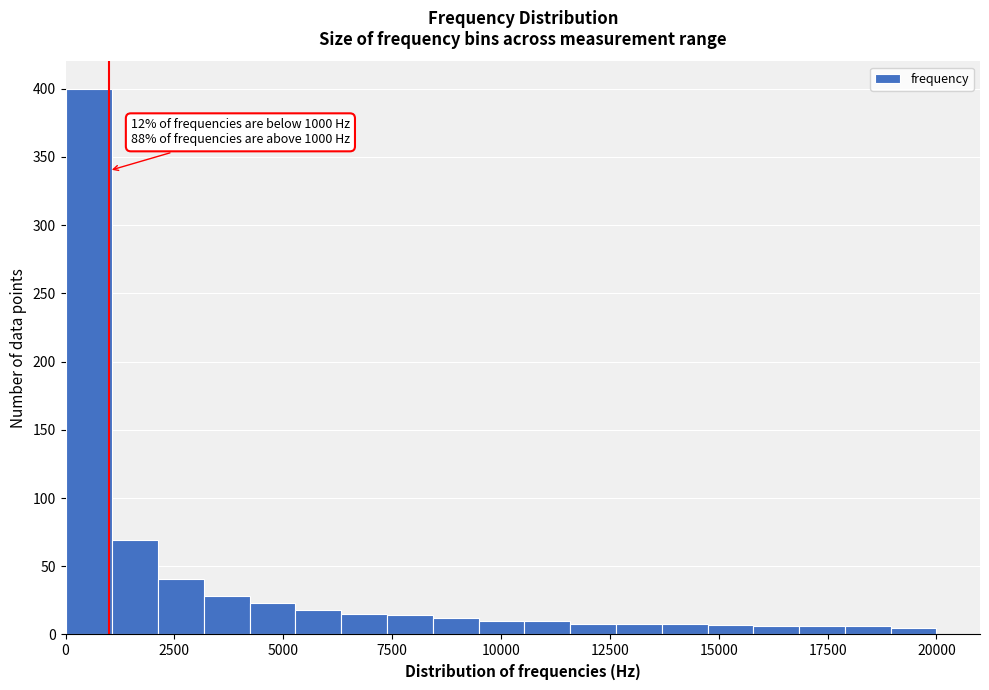

Around what value on the x-axis is the tallest bar? Give the approximate position of its centre, as read against the axis.

500